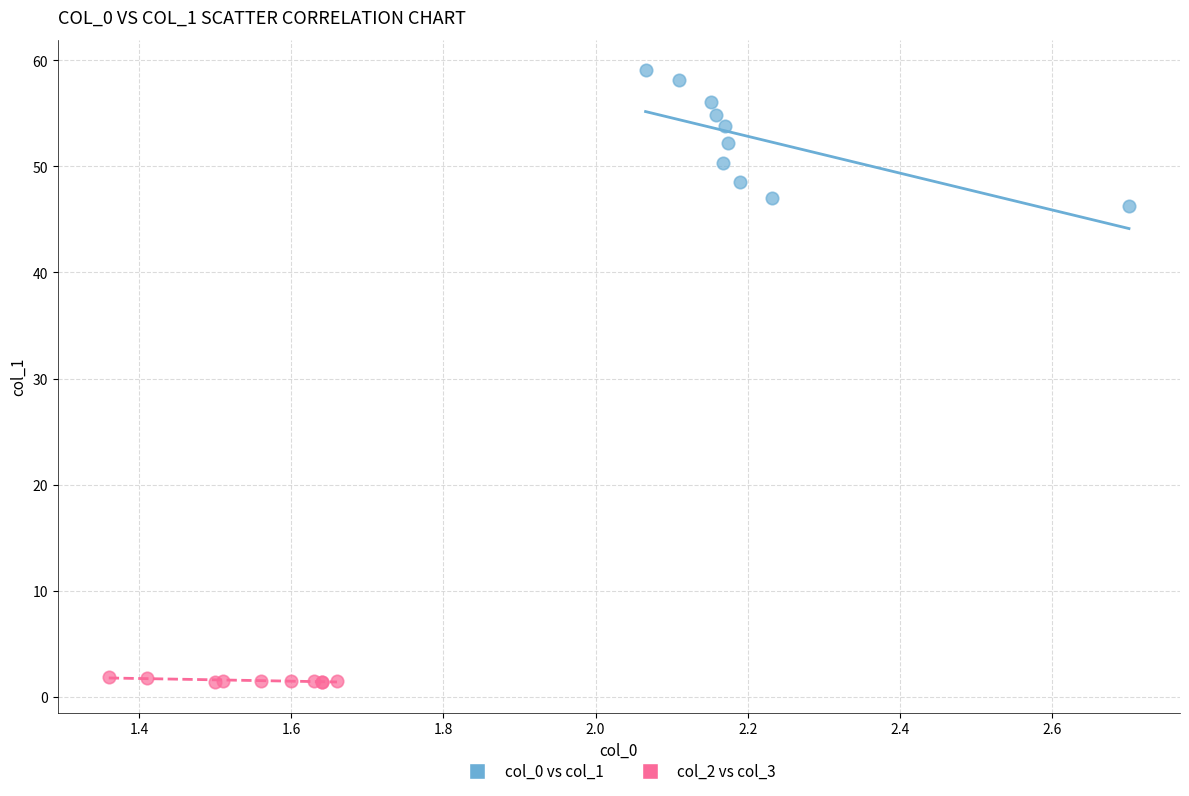

Which series has the widest spread of Y values?

col_0 vs col_1